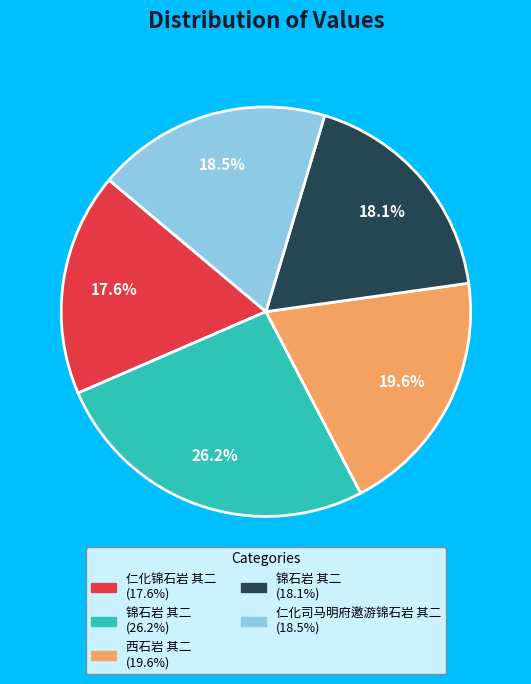

Is there any slice that represents more than half of the pie?

No